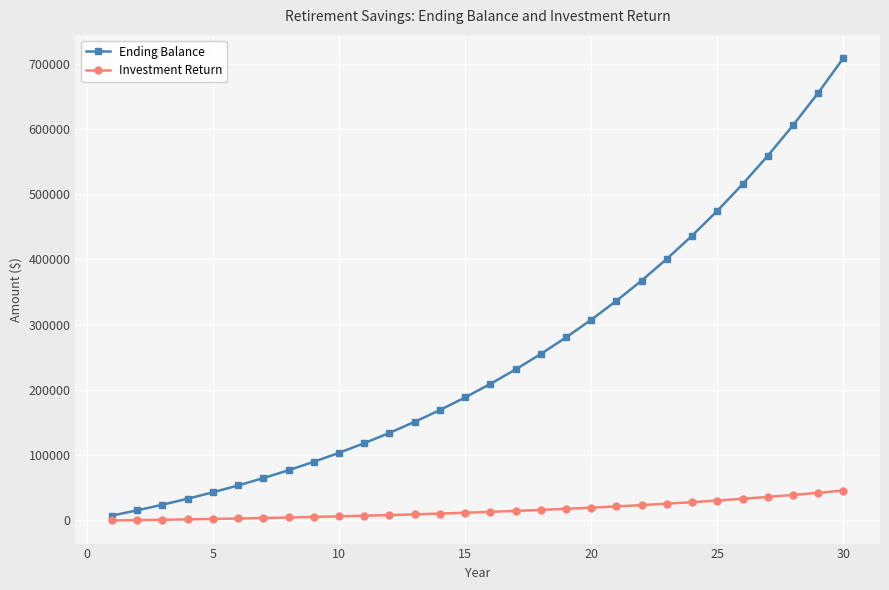

Rank the series by their maximum value, from lowest to highest.

Investment Return, Ending Balance